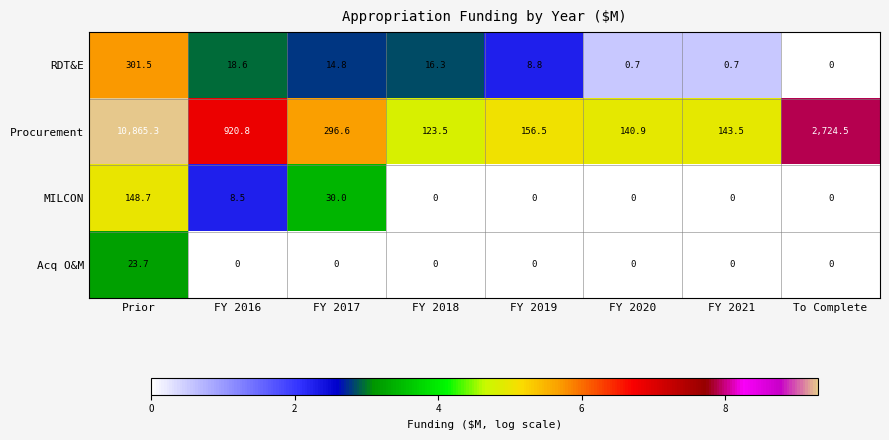

What is the total value across all series at FY 2016?

947.9